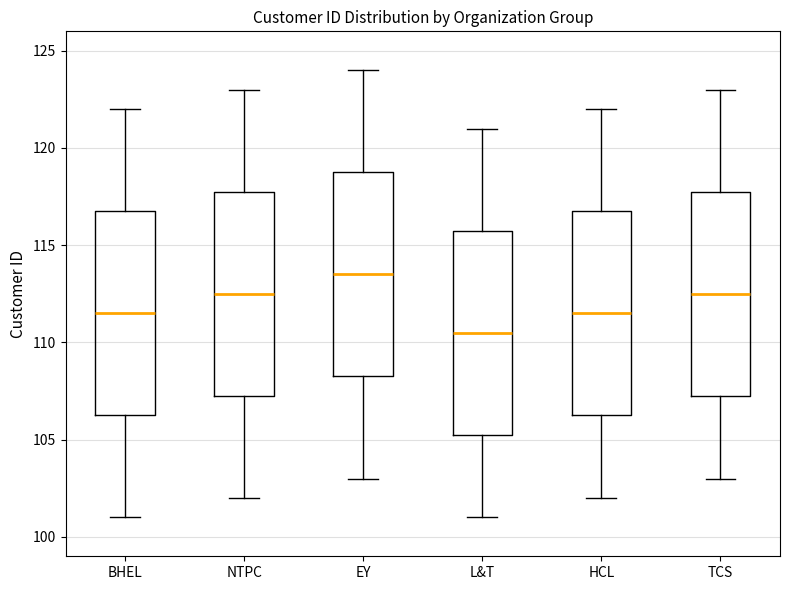

Reading left to right, transcribe this box plot: for each box, give where its median line is, the range the box spans, and where its two whiskers end, as read against the y-axis. The values are not printed on the chart, so give them approximately, as read against the axis.

BHEL: median 111.5, box 106.5 to 117.0, whiskers 101.0 to 122.0
NTPC: median 112.5, box 107.5 to 118.0, whiskers 102.0 to 123.0
EY: median 113.5, box 108.5 to 119.0, whiskers 103.0 to 124.0
L&T: median 110.5, box 105.5 to 116.0, whiskers 101.0 to 121.0
HCL: median 111.5, box 106.5 to 117.0, whiskers 102.0 to 122.0
TCS: median 112.5, box 107.5 to 118.0, whiskers 103.0 to 123.0